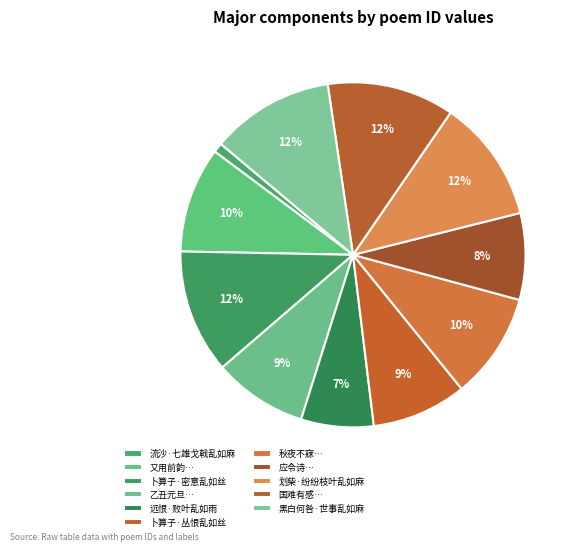

True or false: 划柴·纷纷枝叶乱如麻 accounts for 12% of the total.

True